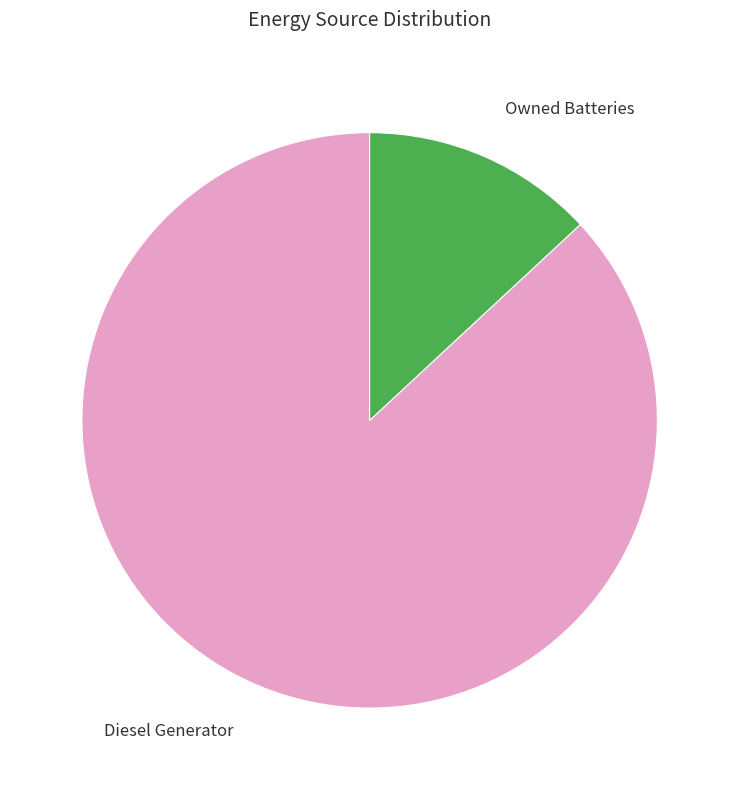

How many segments does this pie chart have?

2